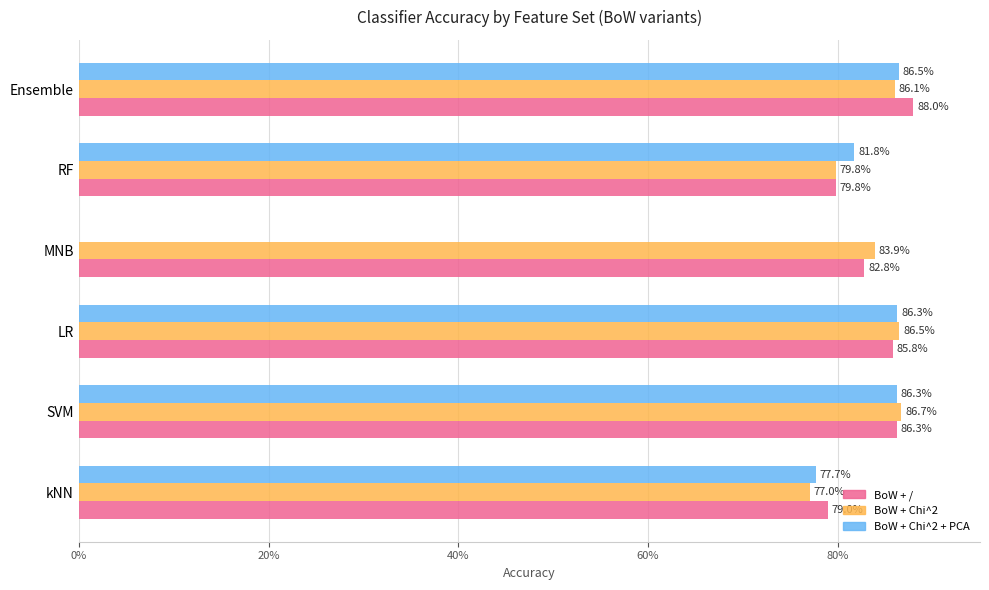

Reading right to left, transcribe all the data shown in this chart.

BoW + /: 0.9	0.8	0.8	0.9	0.9	0.8
BoW + Chi^2: 0.9	0.8	0.8	0.9	0.9	0.8
BoW + Chi^2 + PCA: 0.9	0.8	0.0	0.9	0.9	0.8